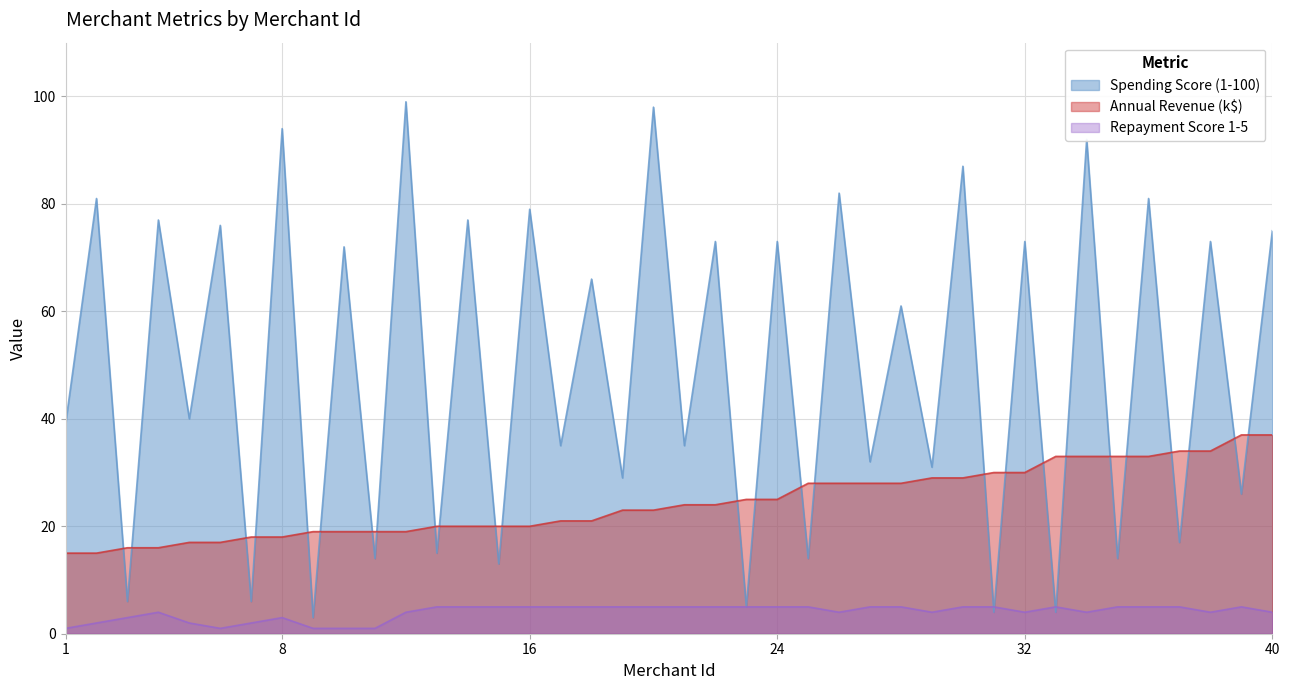

At which category is the sum across all series the highest?

34